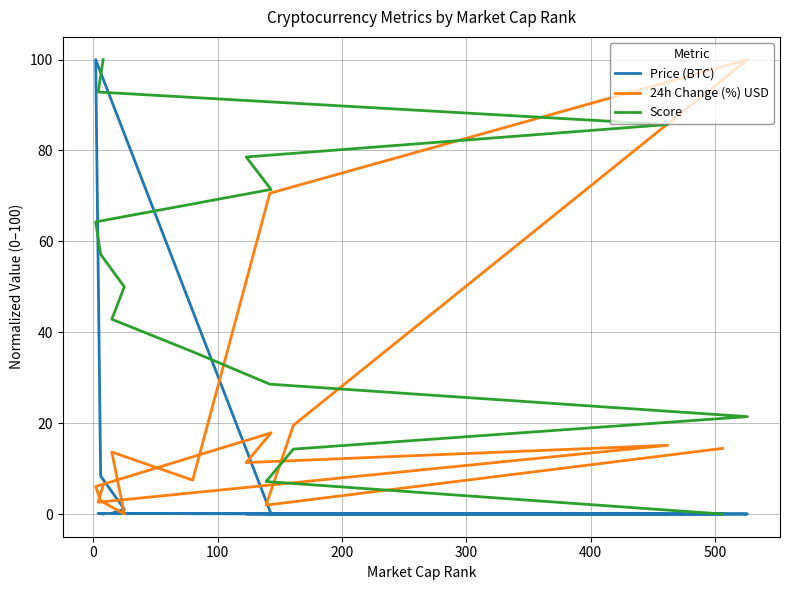

At how many categories does at least one series exceed 73?

6